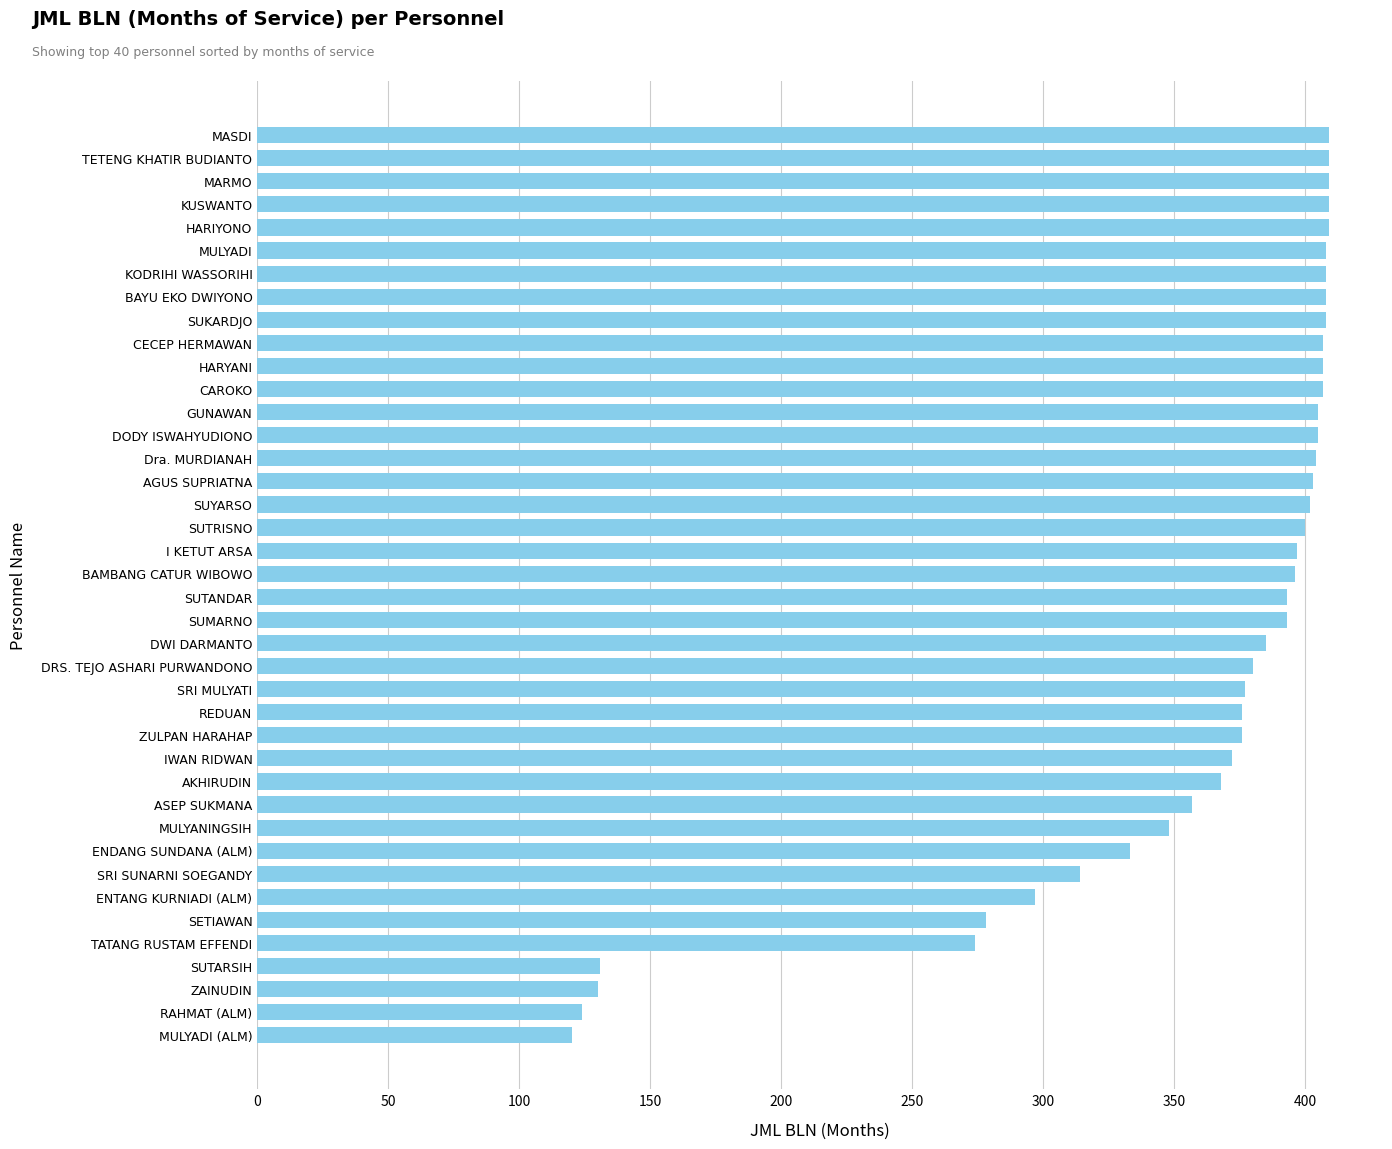

Which has a higher value, ASEP SUKMANA or SUMARNO?

SUMARNO